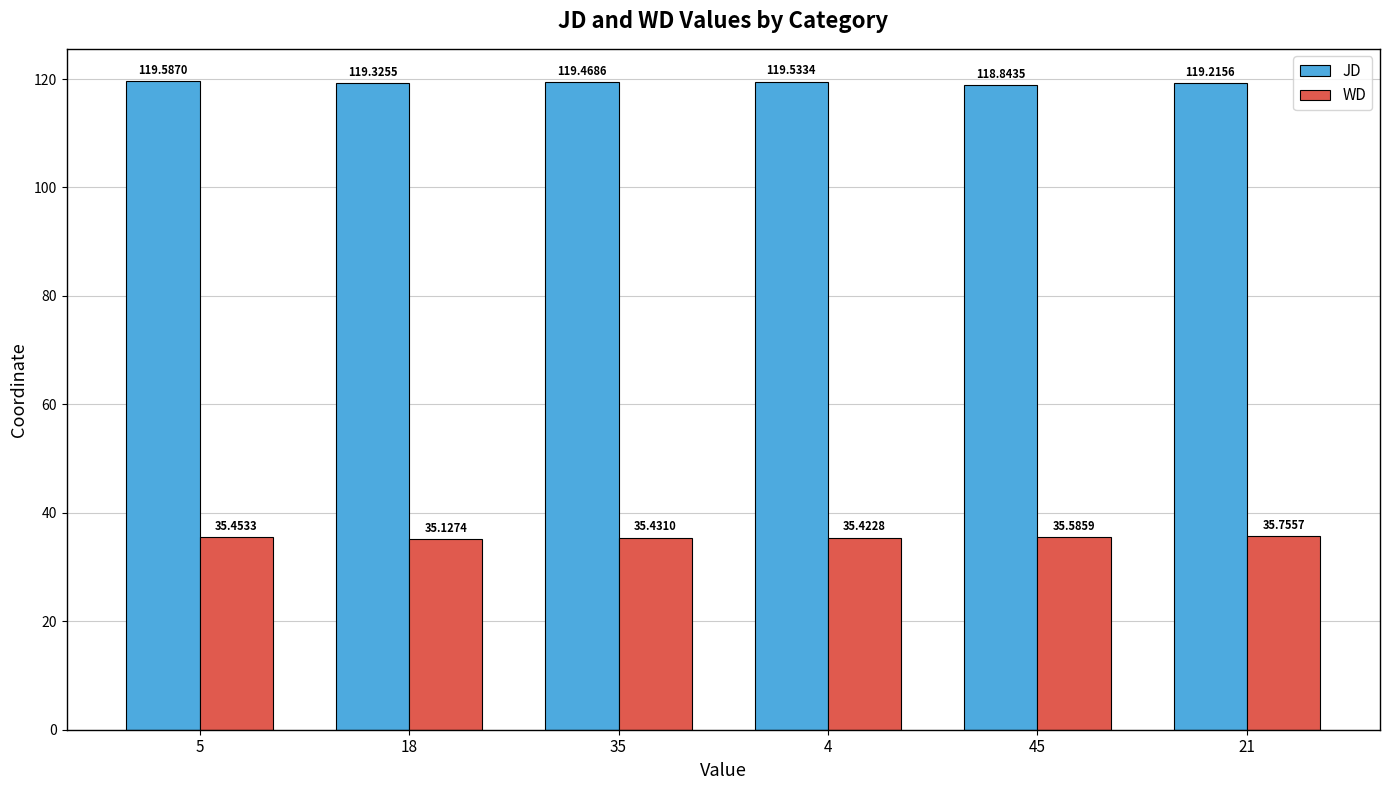

Reading right to left, transcribe all the data shown in this chart.

JD: 21=119.2	45=118.8	4=119.5	35=119.5	18=119.3	5=119.6
WD: 21=35.8	45=35.6	4=35.4	35=35.4	18=35.1	5=35.5